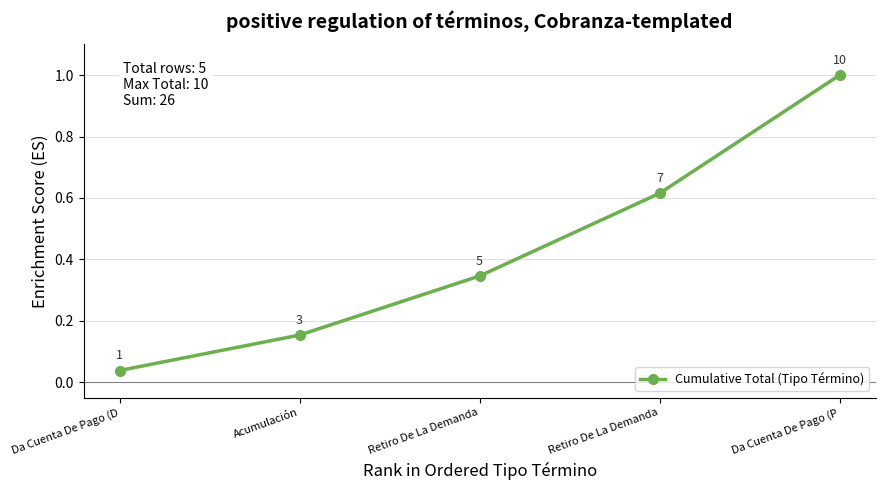

Which label corresponds to the largest value in the chart?

Da Cuenta De Pago (P